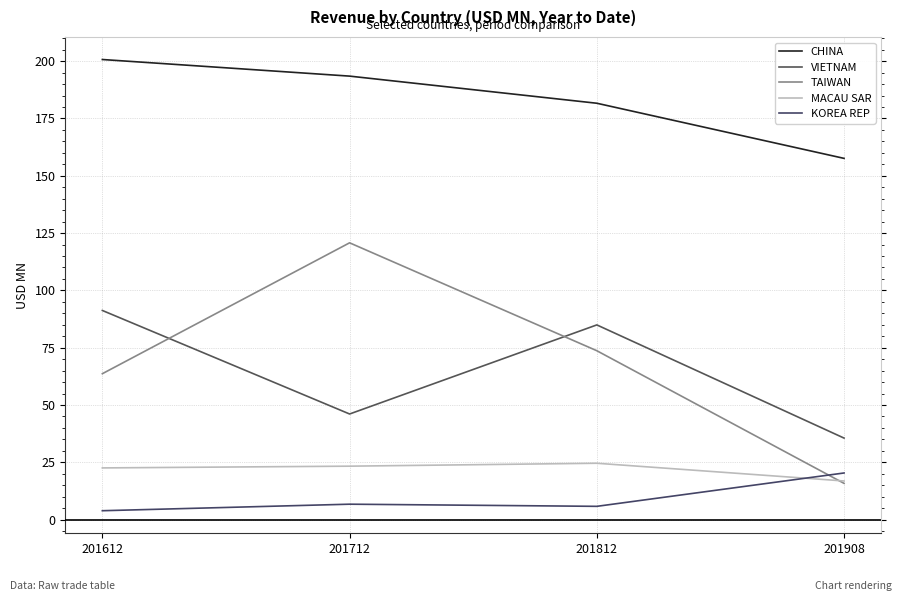

What is the difference between the maximum and second lowest values in the VIETNAM series?

45.2